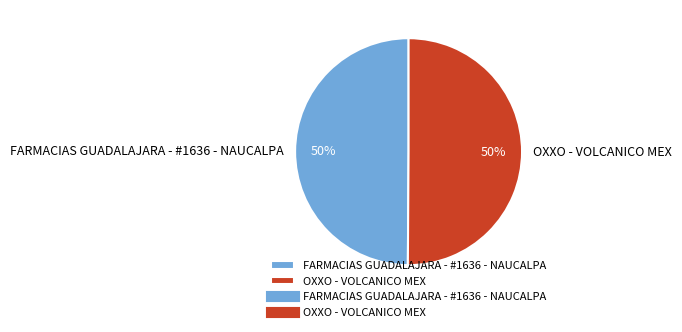

Approximately how many times larger is the value at FARMACIAS GUADALAJARA - #1636 - NAUCALPA compared to OXXO - VOLCANICO MEX?

1.0